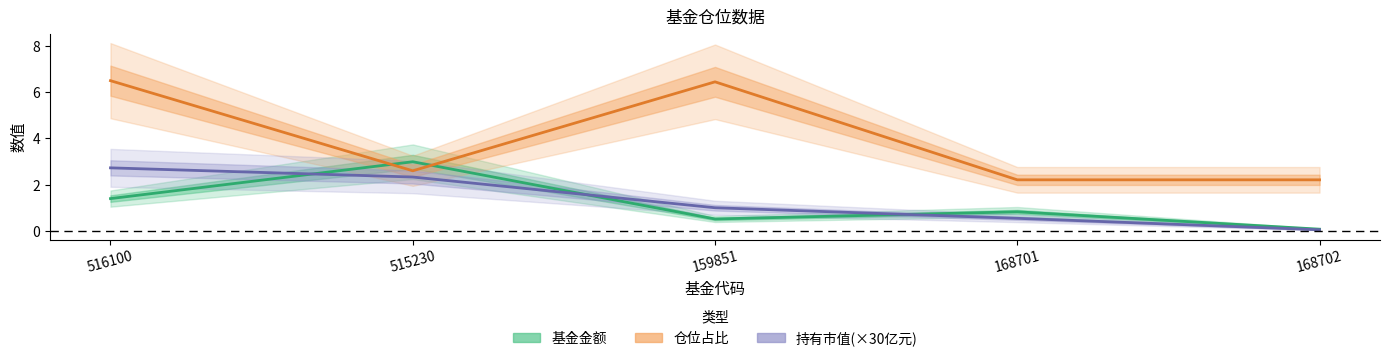

List the labels in order of 基金金额 value, smallest first.

168702, 159851, 168701, 516100, 515230